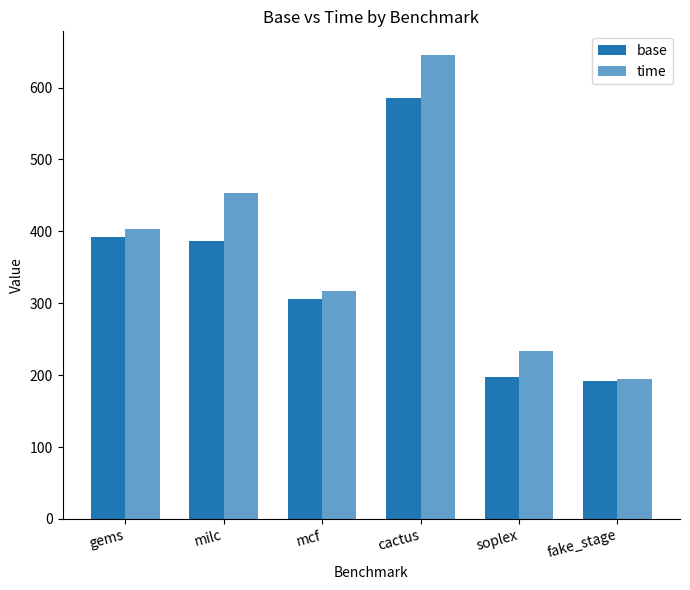

How many bars are there in each group?

2